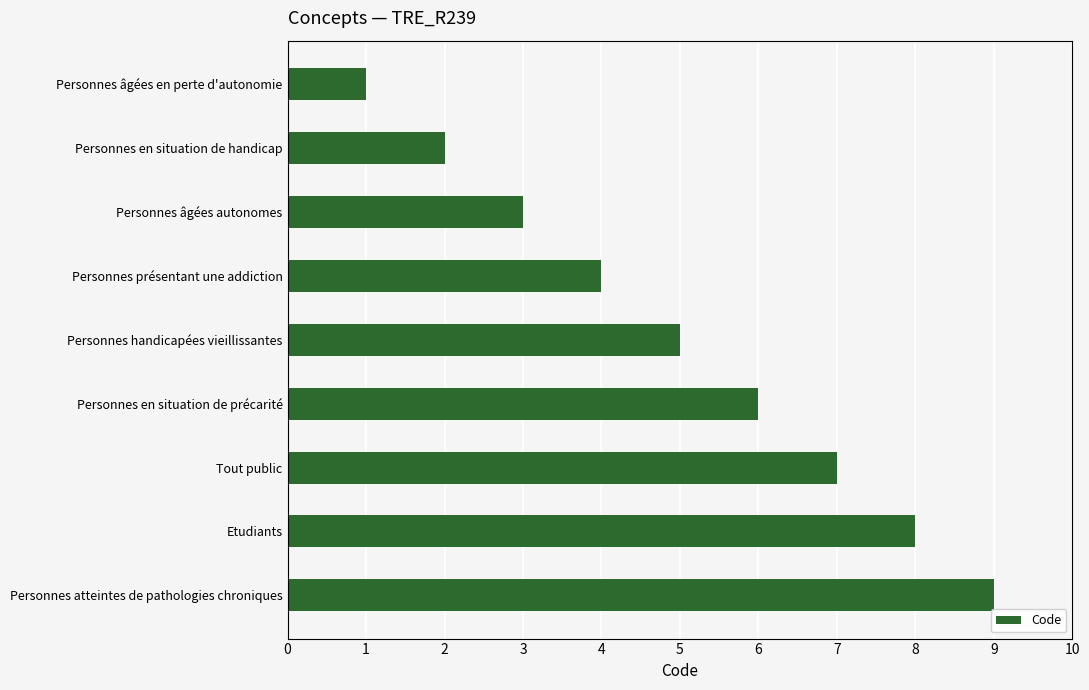

What is the minimum value shown in the chart?

1